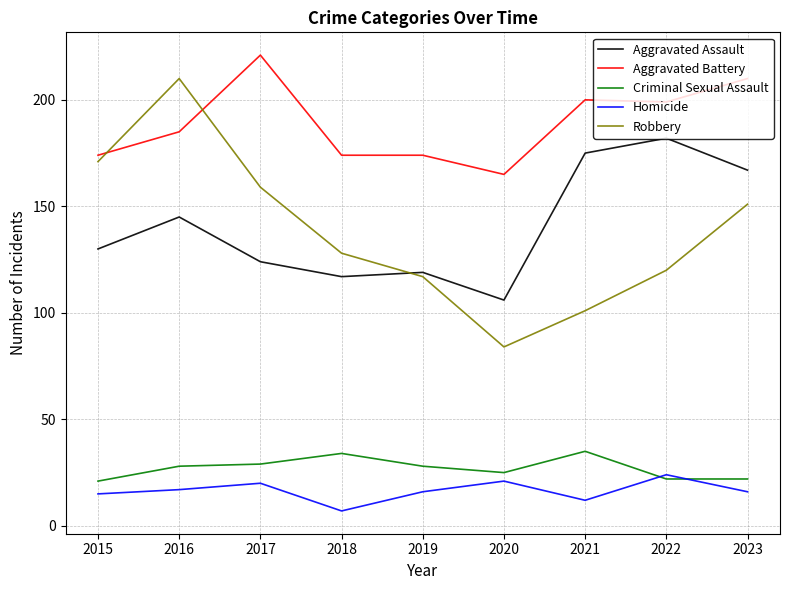

Which label corresponds to the smallest value in the chart?

2018